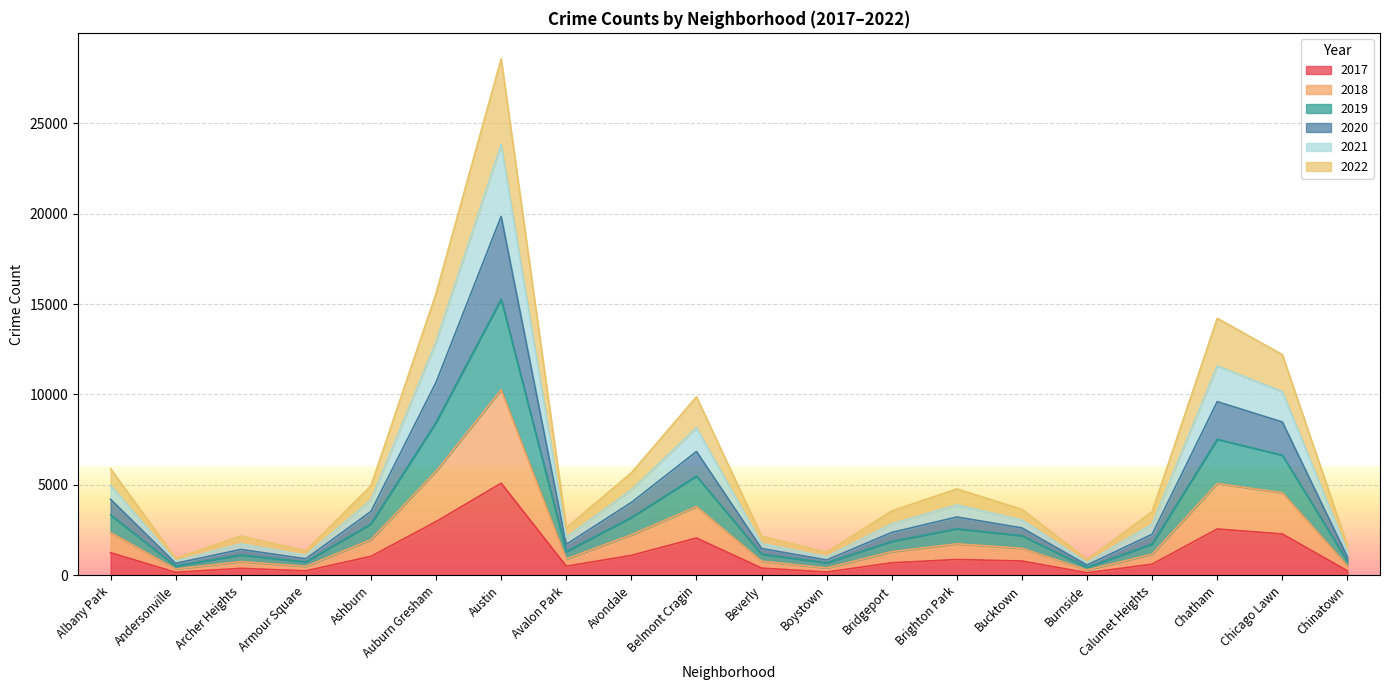

At which label does 2017 reach its peak?

Austin